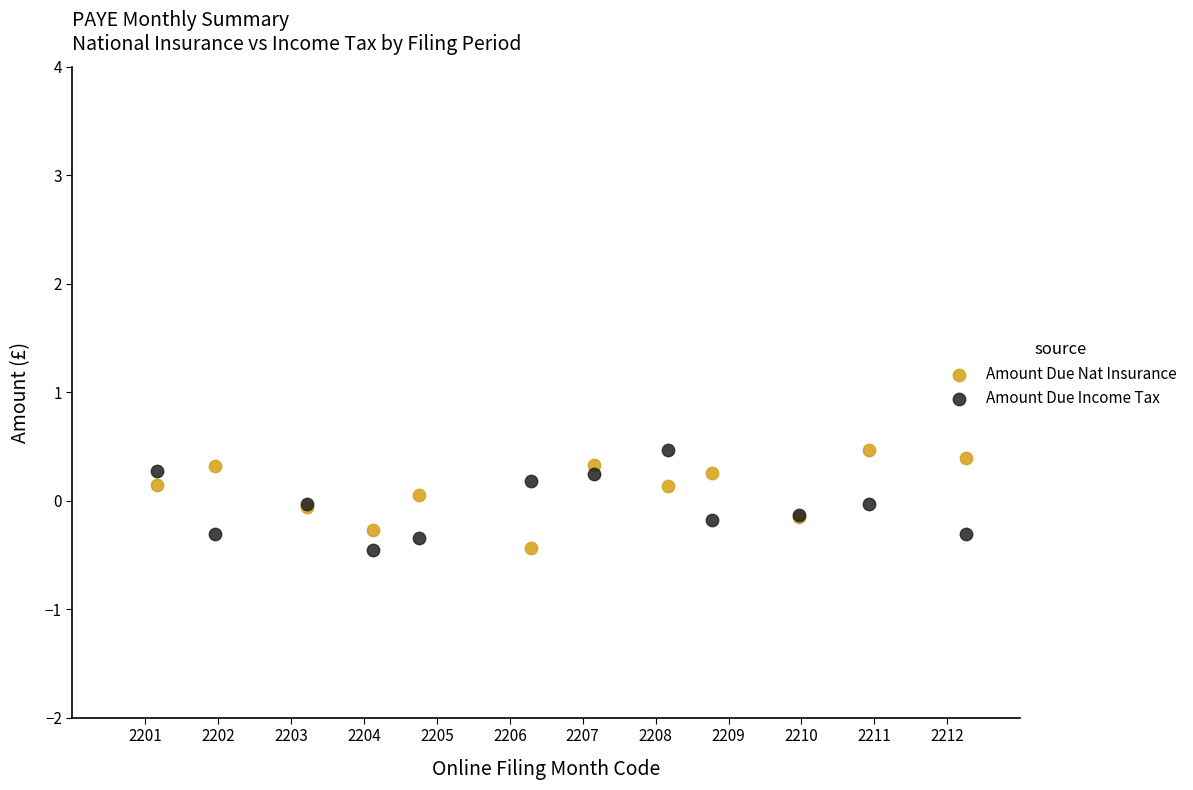

What is the X range (max minus min) for the scatter plot?

11.1